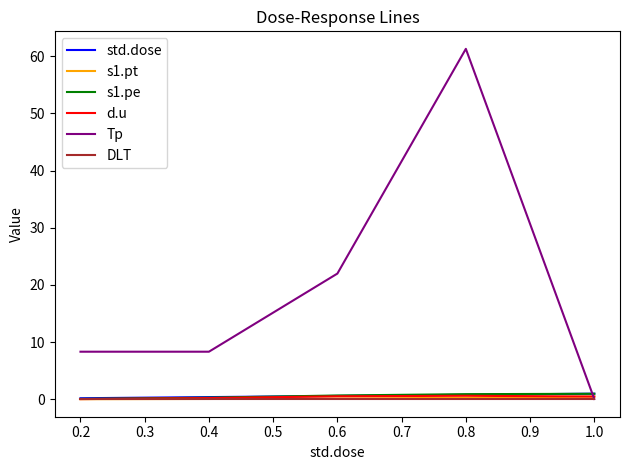

Which series changed the most between 0.4 and 0.8?

Tp